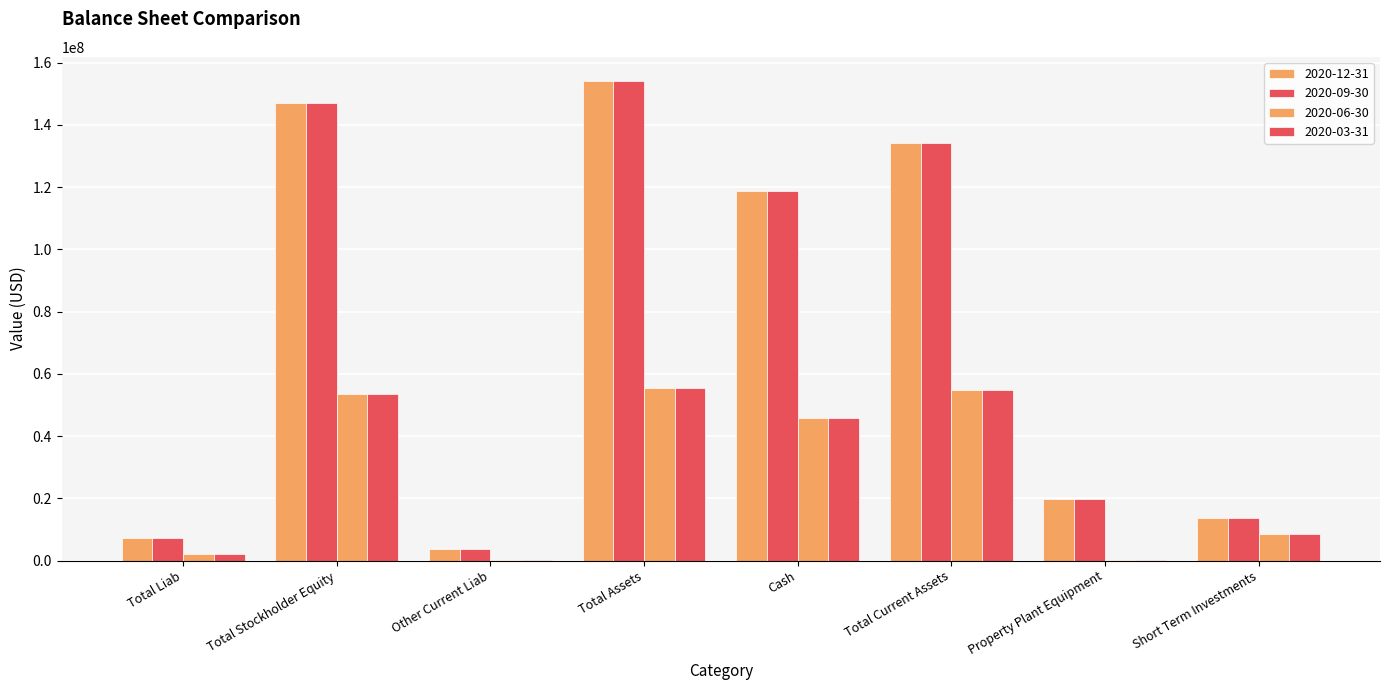

How many series are shown in this chart?

4